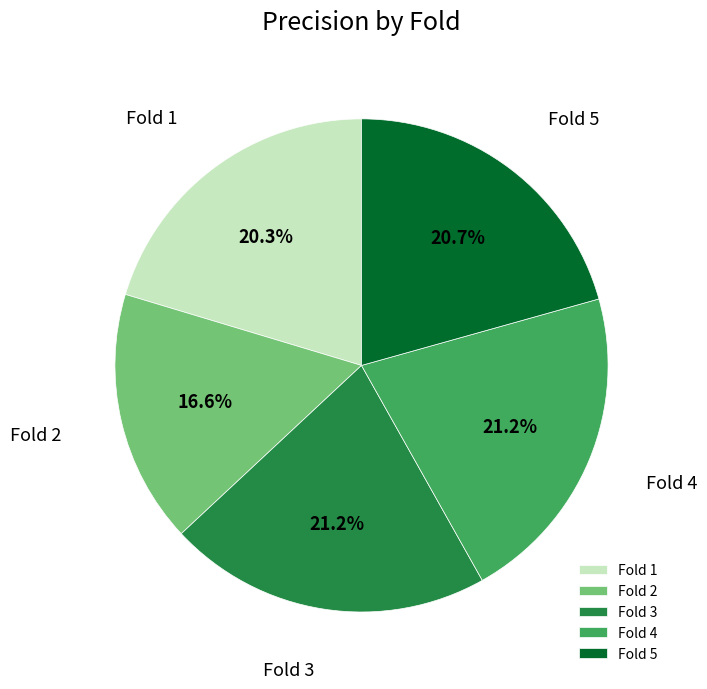

To the nearest percent, what is the difference between the largest and smallest slice percentages?

5%